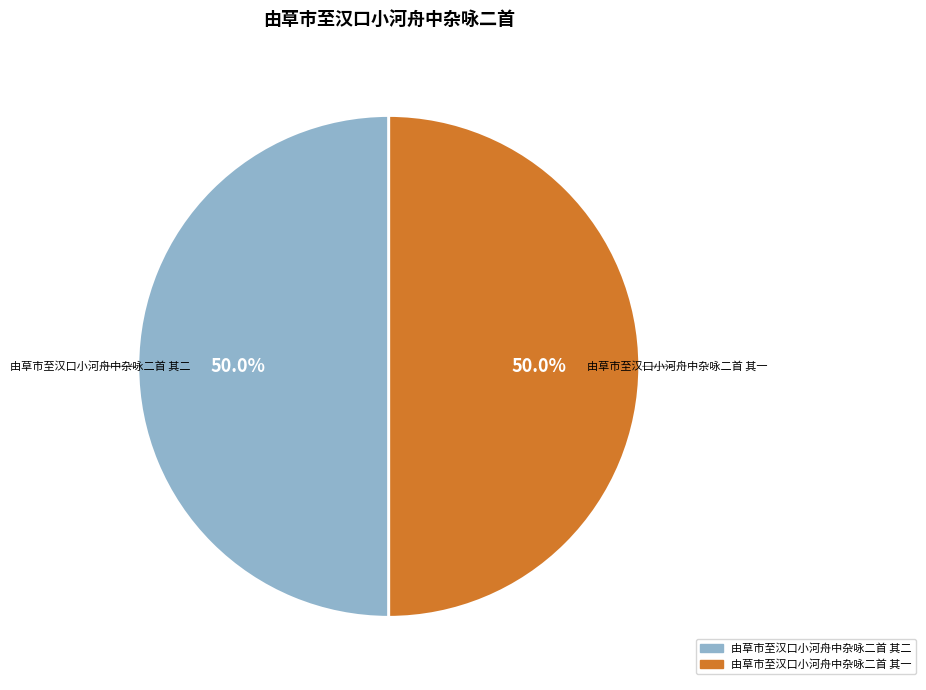

Is the sum of 由草市至汉口小河舟中杂咏二首 其二 and 由草市至汉口小河舟中杂咏二首 其一 greater than half?

Yes